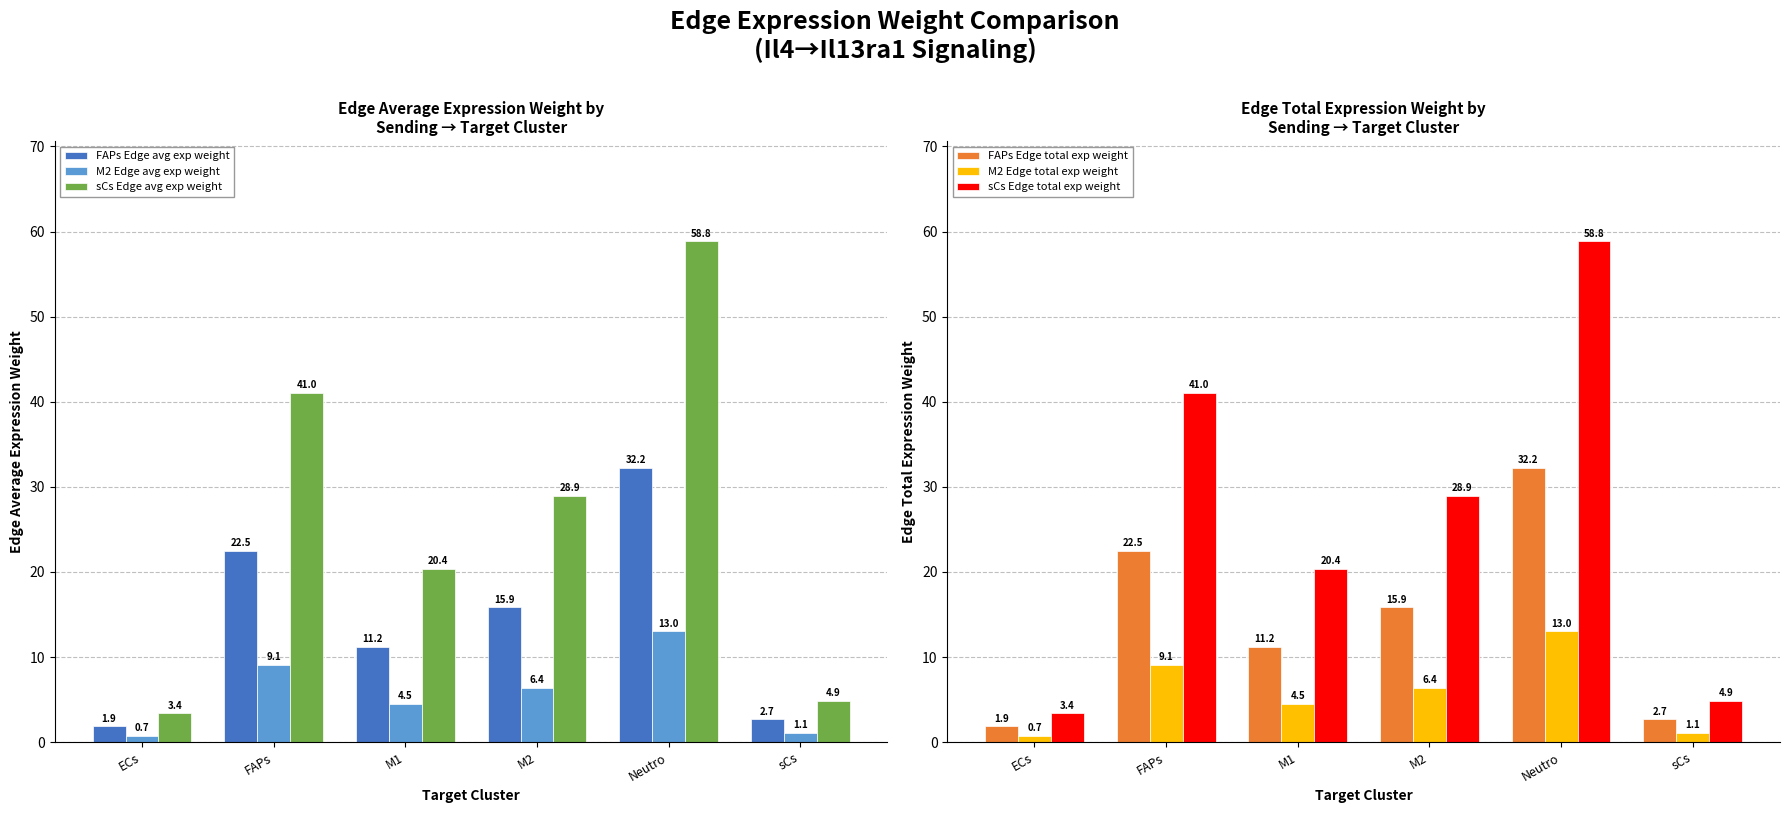

Which series has the largest range (max minus min)?

sCs Edge avg exp weight